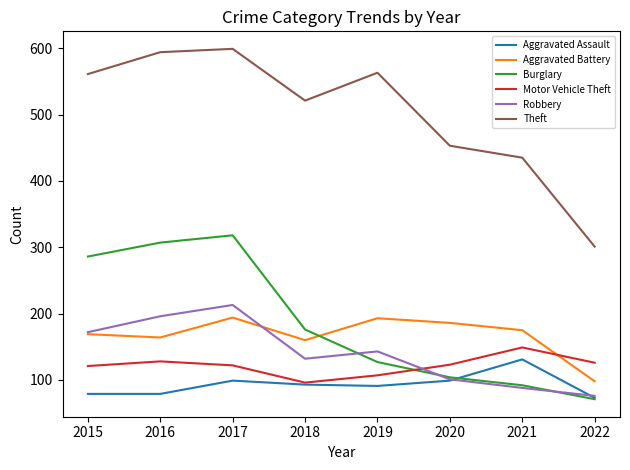

List the series in order of their peak value, lowest first.

Aggravated Assault, Motor Vehicle Theft, Aggravated Battery, Robbery, Burglary, Theft